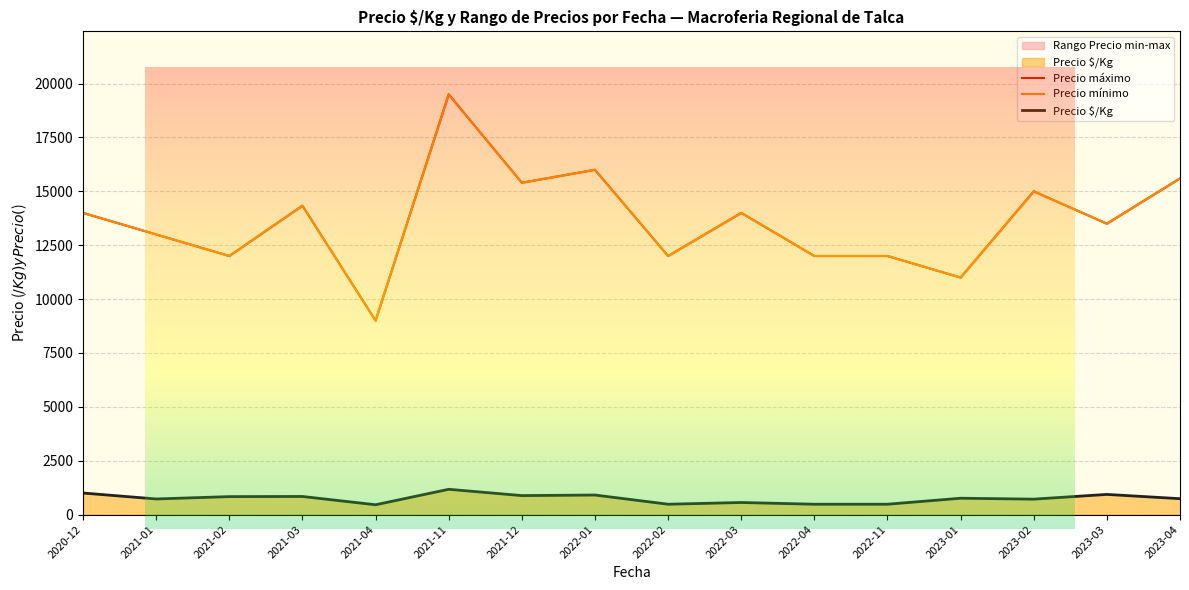

What is the minimum value for Precio $/Kg?

400